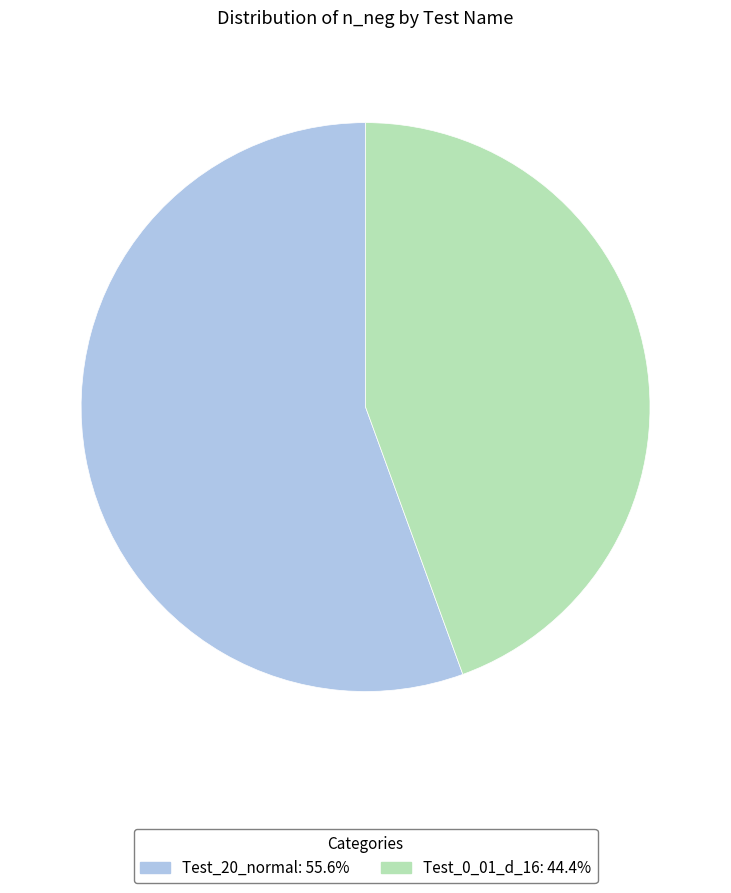

Rank the categories by value from highest to lowest.

Test_20_normal, Test_0_01_d_16